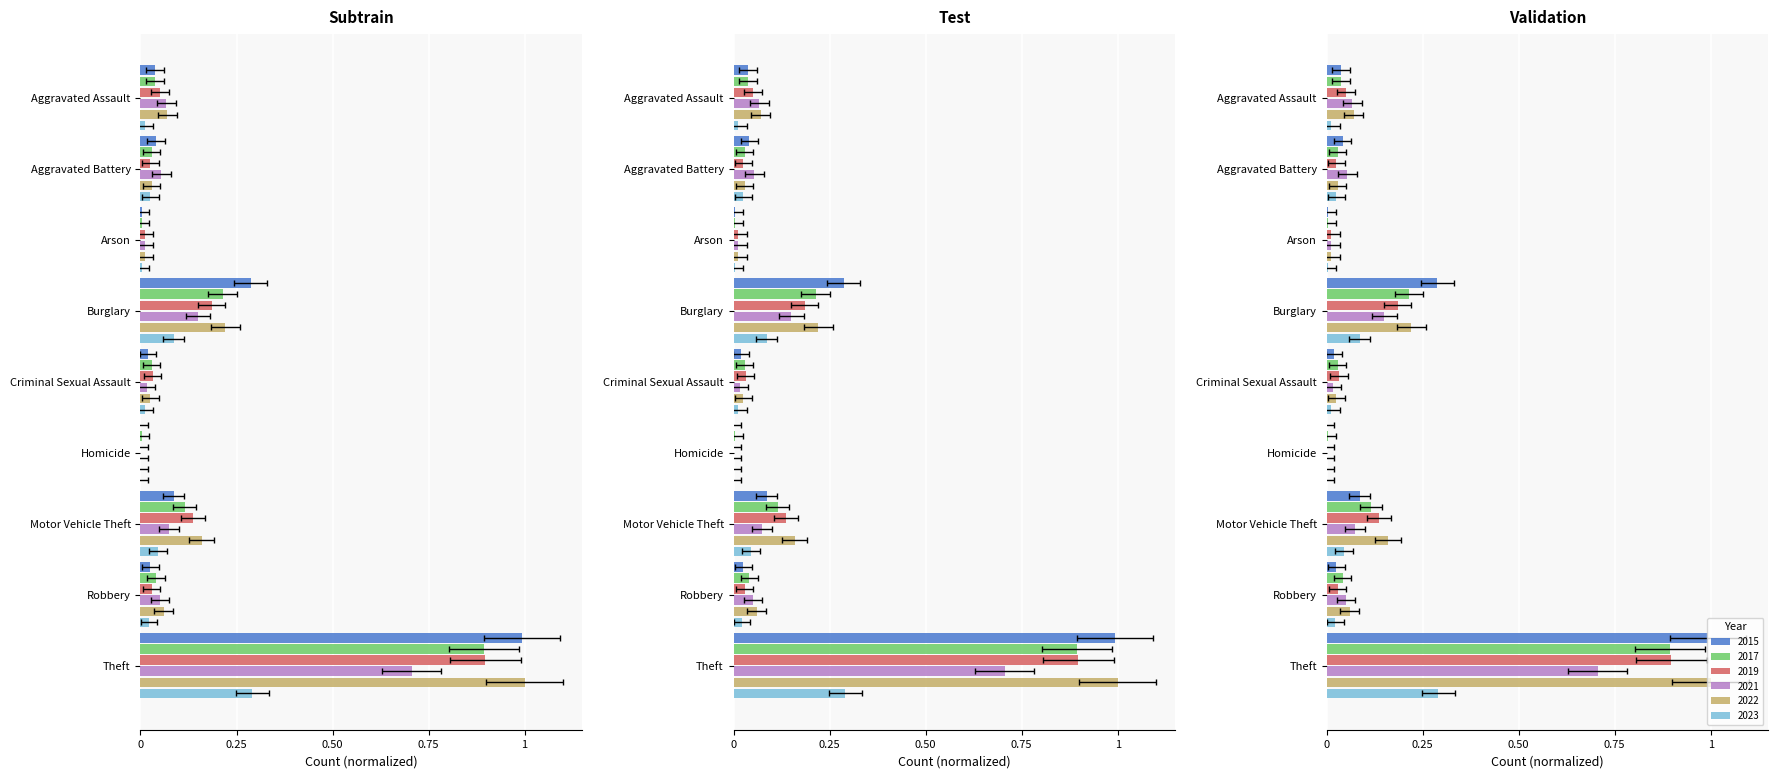

What are all the series names shown in the legend?

2015, 2017, 2019, 2021, 2022, 2023